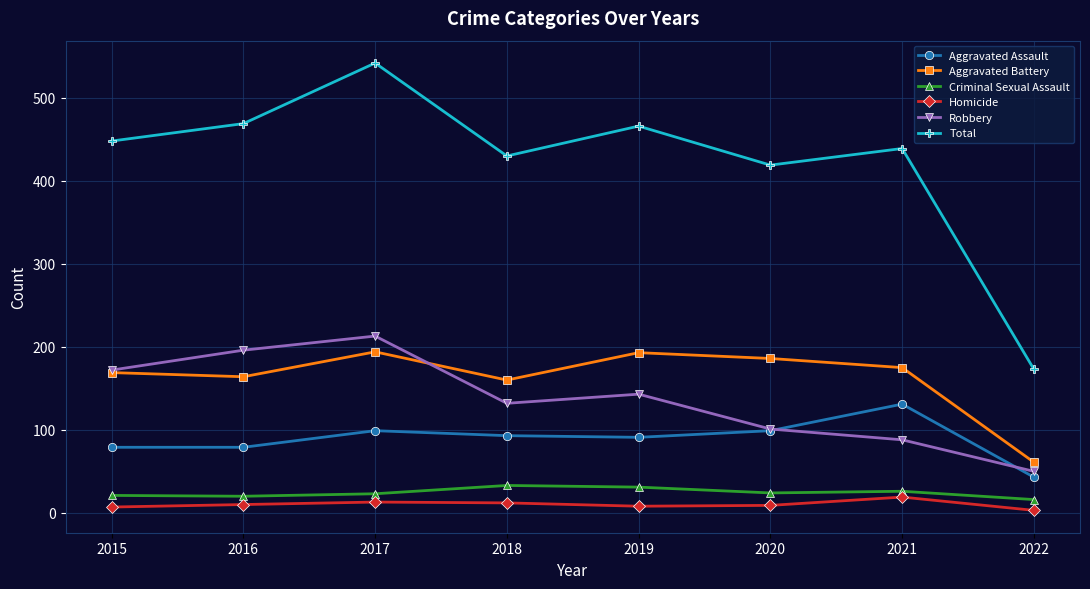

Read the Robbery value at 2021.

88